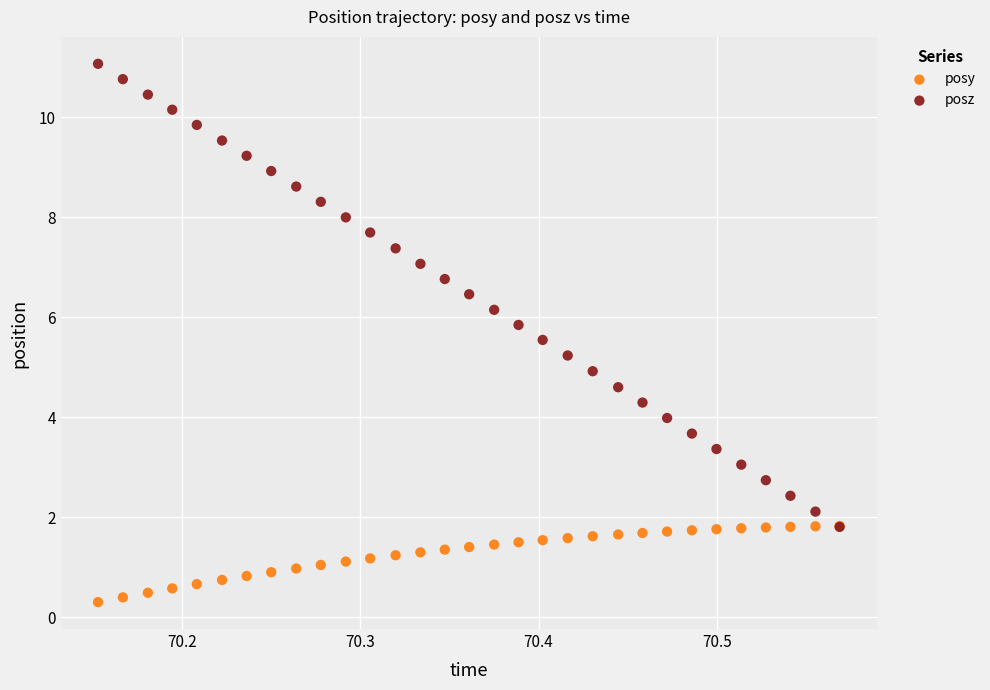

Which series reaches the maximum Y coordinate?

posz